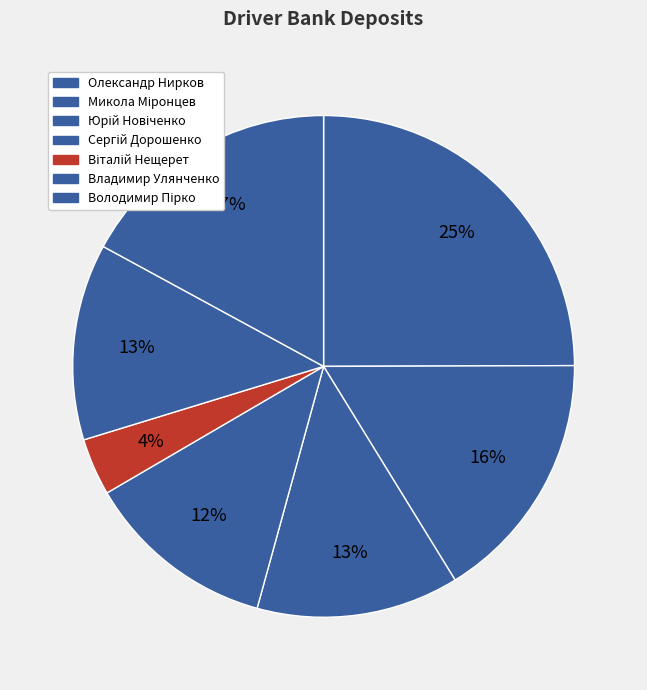

The Сергій Дорошенко slice represents 5% of the pie. True or false?

False